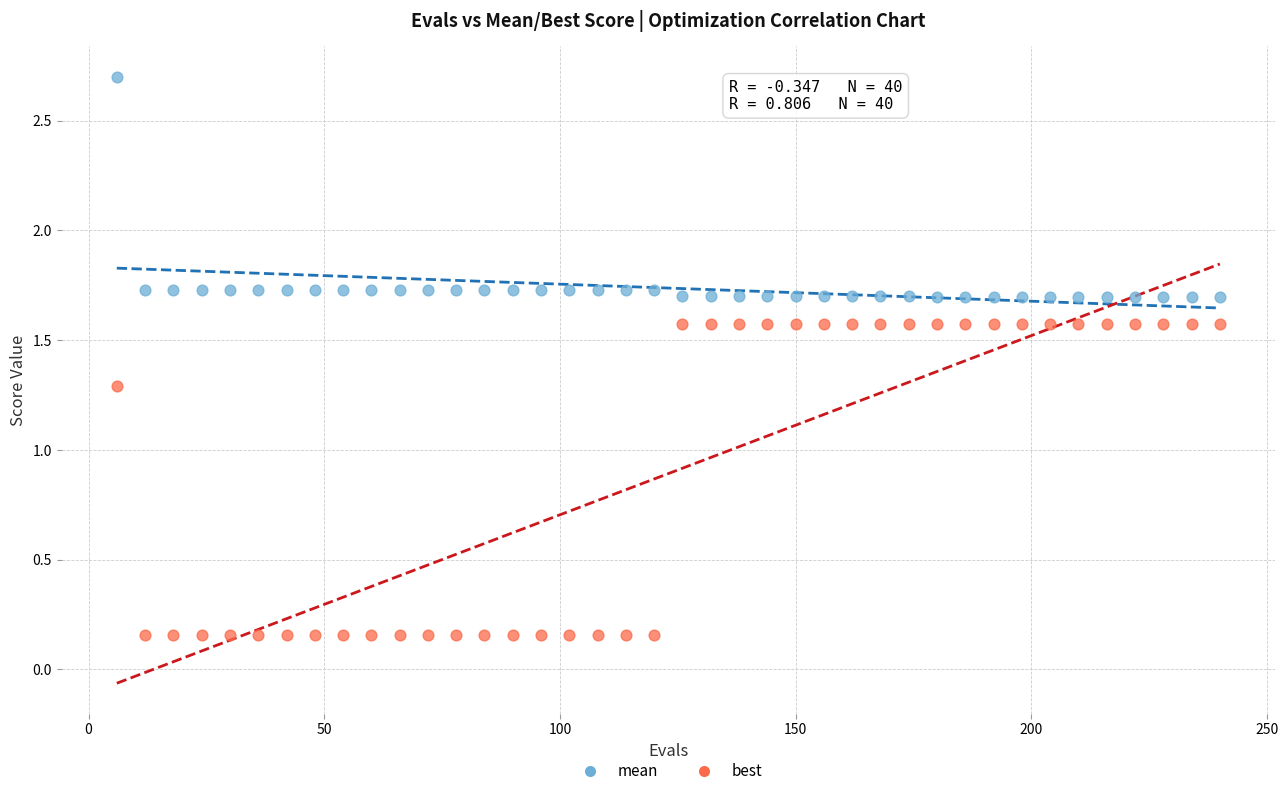

Which series contains the highest Y value?

mean